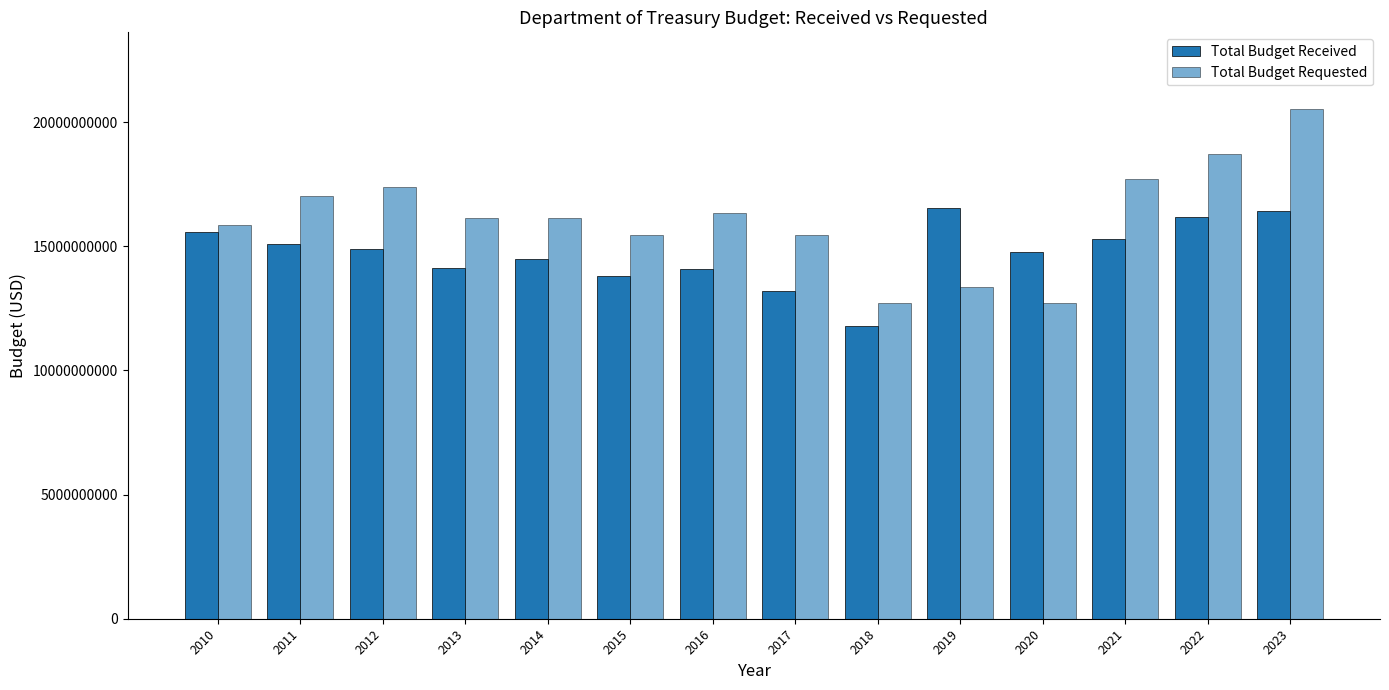

Which label corresponds to the smallest value in the chart?

2018